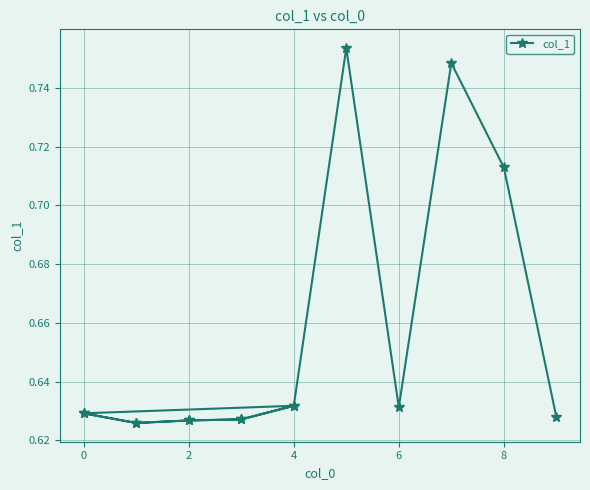

What is the value of the 2nd point from the left?

0.6